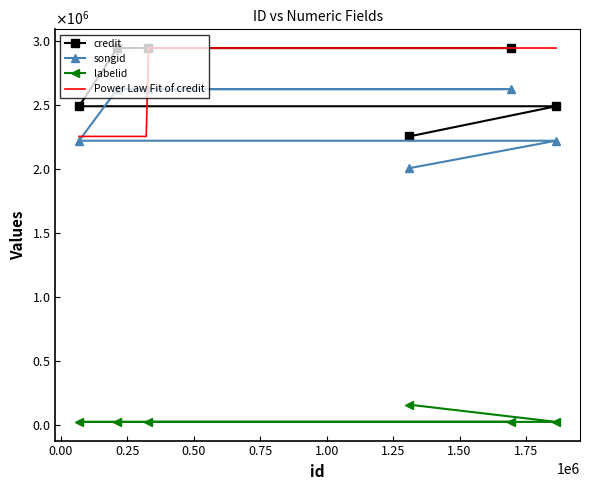

What is the minimum value shown in the chart?

23333